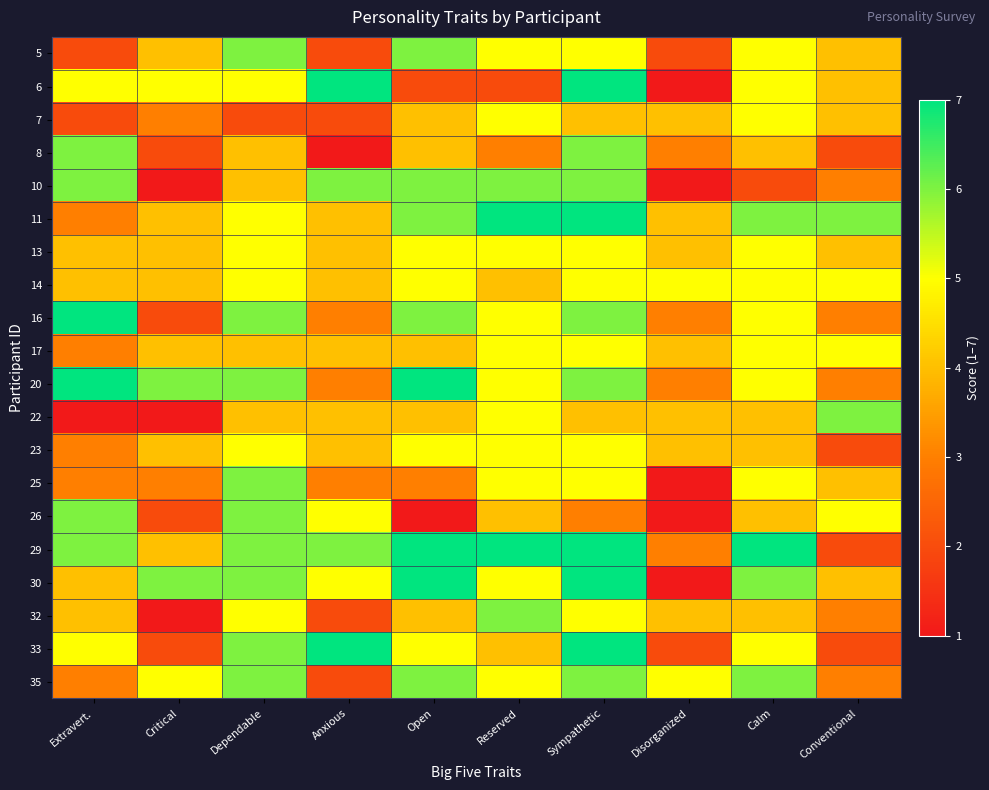

Reading left to right, list all the values displayed in this chart.

5: Extravert.=2	Critical=4	Dependable=6	Anxious=2	Open=6	Reserved=5	Sympathetic=5	Disorganized=2	Calm=5	Conventional=4
6: Extravert.=5	Critical=5	Dependable=5	Anxious=7	Open=2	Reserved=2	Sympathetic=7	Disorganized=1	Calm=5	Conventional=4
7: Extravert.=2	Critical=3	Dependable=2	Anxious=2	Open=4	Reserved=5	Sympathetic=4	Disorganized=4	Calm=5	Conventional=4
8: Extravert.=6	Critical=2	Dependable=4	Anxious=1	Open=4	Reserved=3	Sympathetic=6	Disorganized=3	Calm=4	Conventional=2
10: Extravert.=6	Critical=1	Dependable=4	Anxious=6	Open=6	Reserved=6	Sympathetic=6	Disorganized=1	Calm=2	Conventional=3
11: Extravert.=3	Critical=4	Dependable=5	Anxious=4	Open=6	Reserved=7	Sympathetic=7	Disorganized=4	Calm=6	Conventional=6
13: Extravert.=4	Critical=4	Dependable=5	Anxious=4	Open=5	Reserved=5	Sympathetic=5	Disorganized=4	Calm=5	Conventional=4
14: Extravert.=4	Critical=4	Dependable=5	Anxious=4	Open=5	Reserved=4	Sympathetic=5	Disorganized=5	Calm=5	Conventional=5
16: Extravert.=7	Critical=2	Dependable=6	Anxious=3	Open=6	Reserved=5	Sympathetic=6	Disorganized=3	Calm=5	Conventional=3
17: Extravert.=3	Critical=4	Dependable=4	Anxious=4	Open=4	Reserved=5	Sympathetic=5	Disorganized=4	Calm=5	Conventional=5
20: Extravert.=7	Critical=6	Dependable=6	Anxious=3	Open=7	Reserved=5	Sympathetic=6	Disorganized=3	Calm=5	Conventional=3
22: Extravert.=1	Critical=1	Dependable=4	Anxious=4	Open=4	Reserved=5	Sympathetic=4	Disorganized=4	Calm=4	Conventional=6
23: Extravert.=3	Critical=4	Dependable=5	Anxious=4	Open=5	Reserved=5	Sympathetic=5	Disorganized=4	Calm=4	Conventional=2
25: Extravert.=3	Critical=3	Dependable=6	Anxious=3	Open=3	Reserved=5	Sympathetic=5	Disorganized=1	Calm=5	Conventional=4
26: Extravert.=6	Critical=2	Dependable=6	Anxious=5	Open=1	Reserved=4	Sympathetic=3	Disorganized=1	Calm=4	Conventional=5
29: Extravert.=6	Critical=4	Dependable=6	Anxious=6	Open=7	Reserved=7	Sympathetic=7	Disorganized=3	Calm=7	Conventional=2
30: Extravert.=4	Critical=6	Dependable=6	Anxious=5	Open=7	Reserved=5	Sympathetic=7	Disorganized=1	Calm=6	Conventional=4
32: Extravert.=4	Critical=1	Dependable=5	Anxious=2	Open=4	Reserved=6	Sympathetic=5	Disorganized=4	Calm=4	Conventional=3
33: Extravert.=5	Critical=2	Dependable=6	Anxious=7	Open=5	Reserved=4	Sympathetic=7	Disorganized=2	Calm=5	Conventional=2
35: Extravert.=3	Critical=5	Dependable=6	Anxious=2	Open=6	Reserved=5	Sympathetic=6	Disorganized=5	Calm=6	Conventional=3